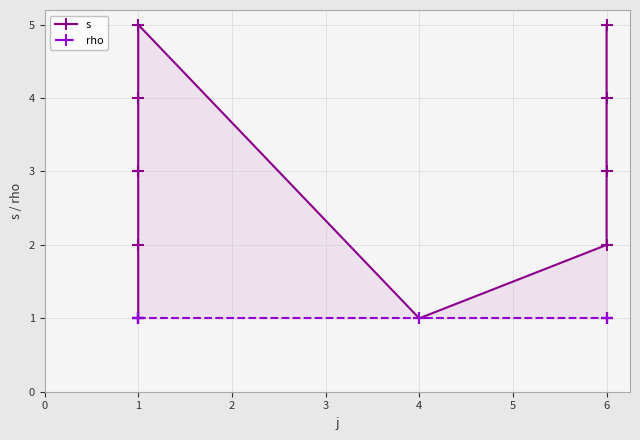

How many categories are shown in the chart?

10